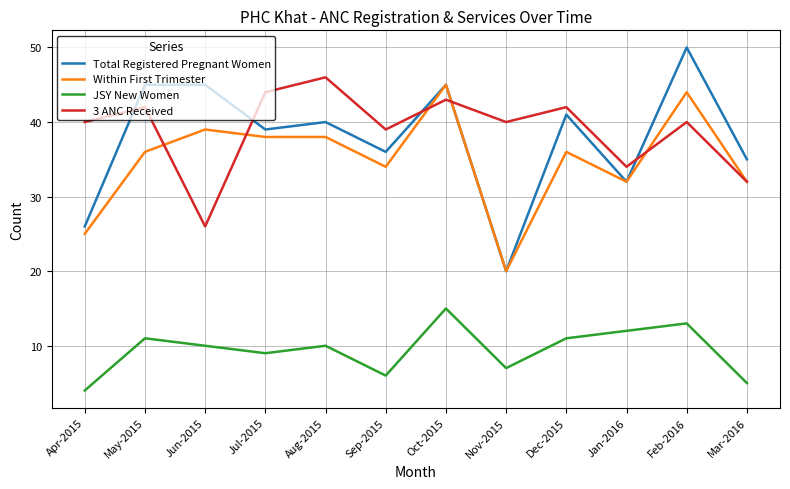

What is the difference between the second highest and second lowest values in the Total Registered Pregnant Women series?

19